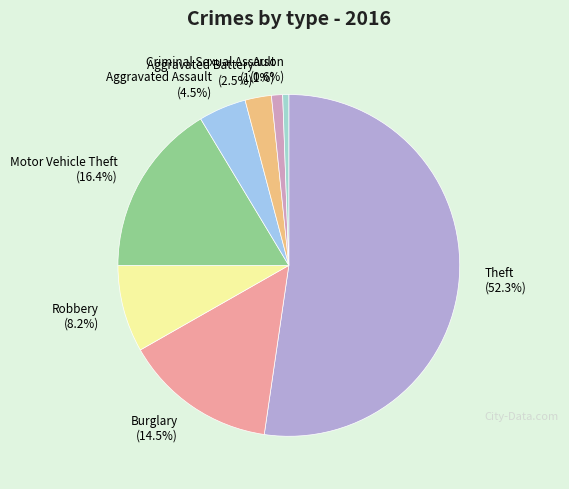

Between Aggravated Battery (2.5%) and Criminal Sexual Assault (1.1%), which is larger?

Aggravated Battery (2.5%)